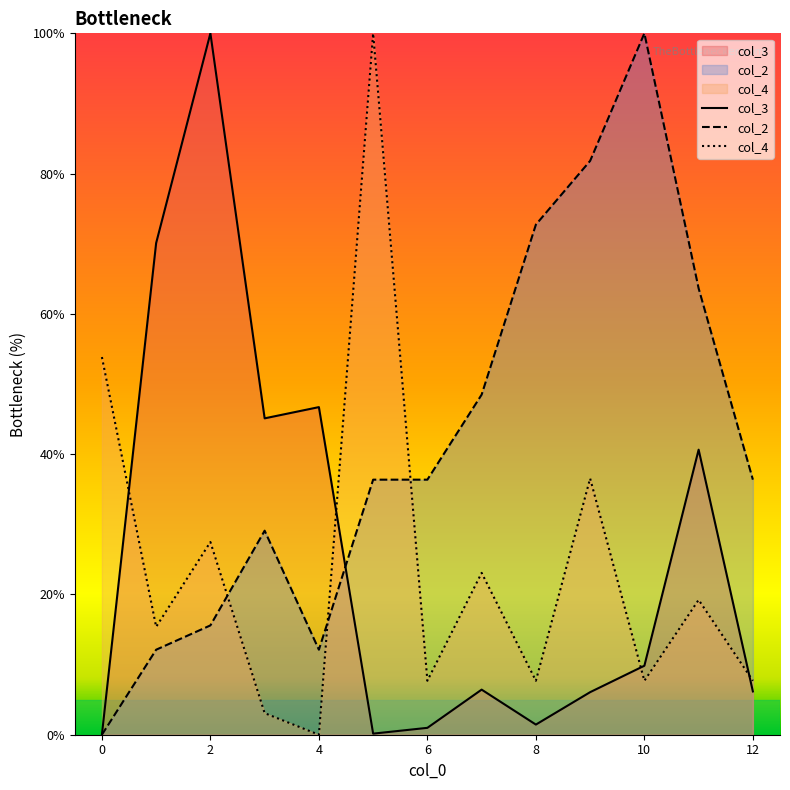

What is the total value across all series at 8?

81.9